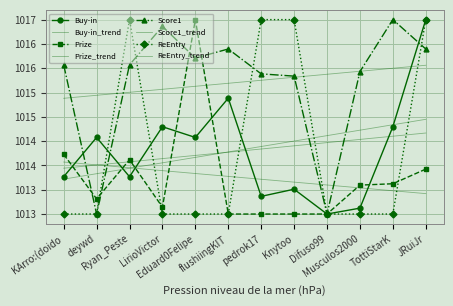

How many categories are shown in the chart?

12